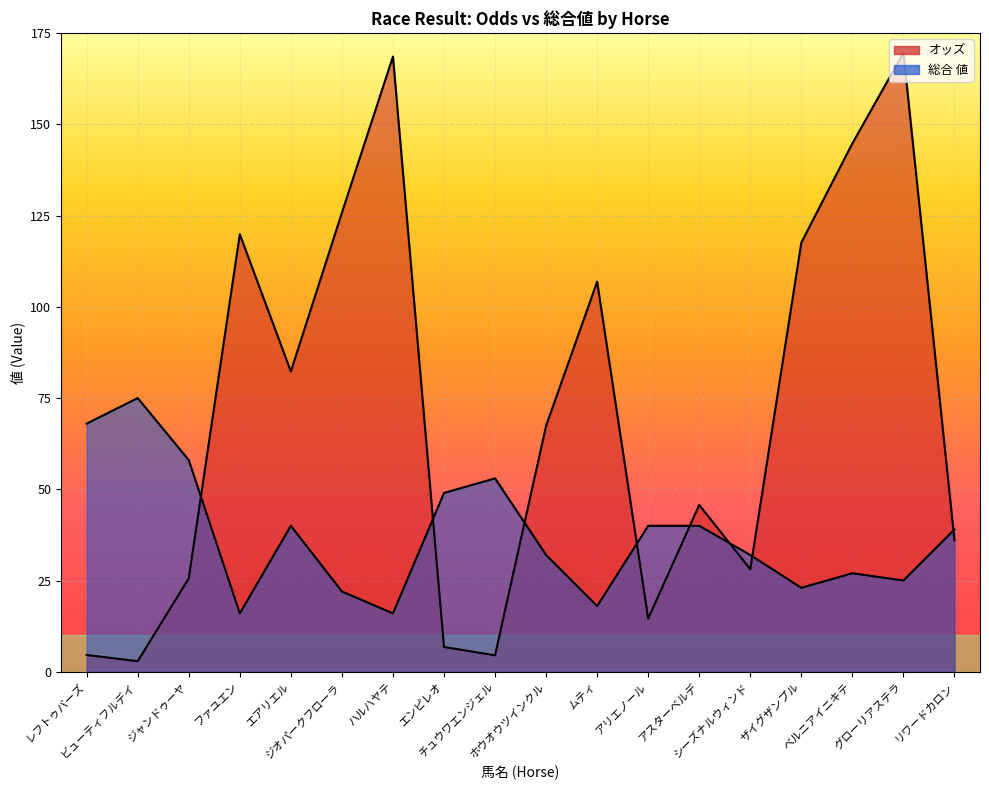

Where does the オッズ series first go above 67?

ファユエン